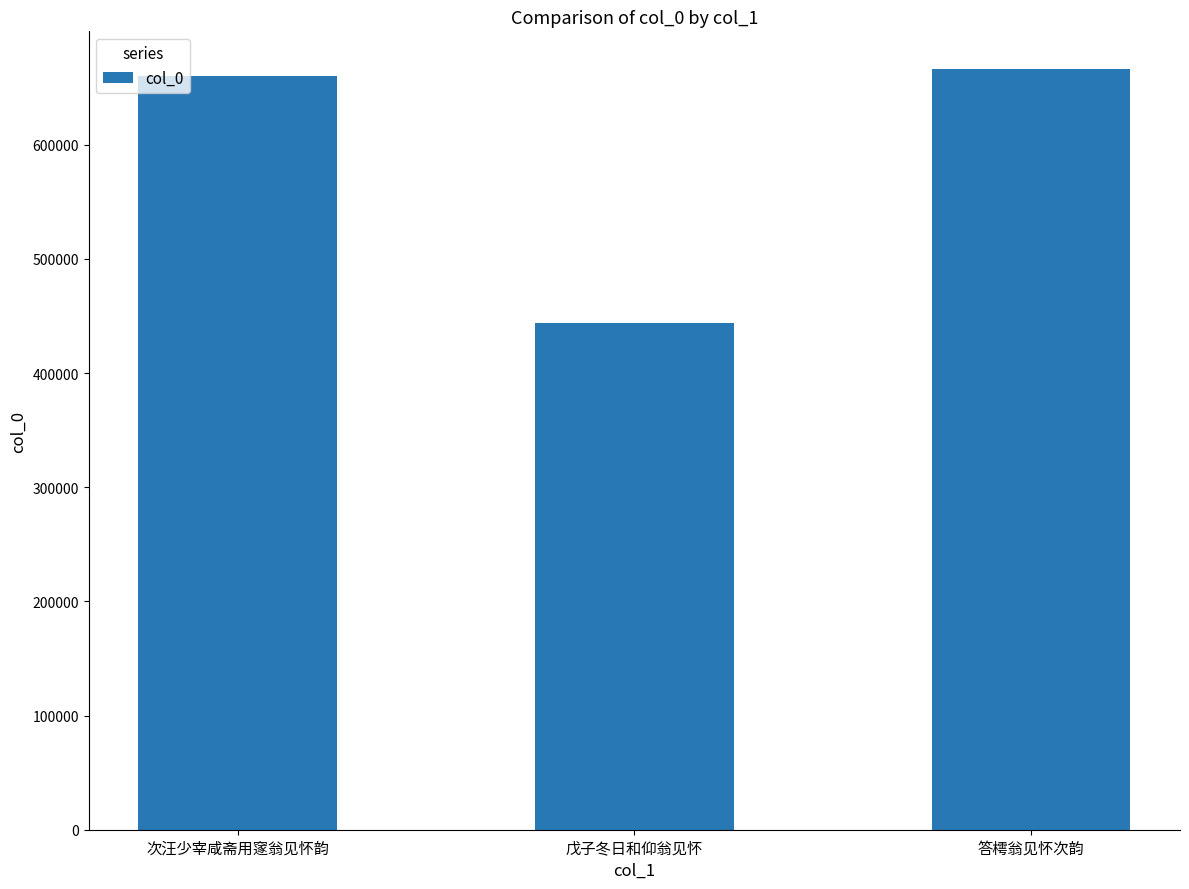

Reading left to right, what are all the values shown in this chart?

659808	444063	666053